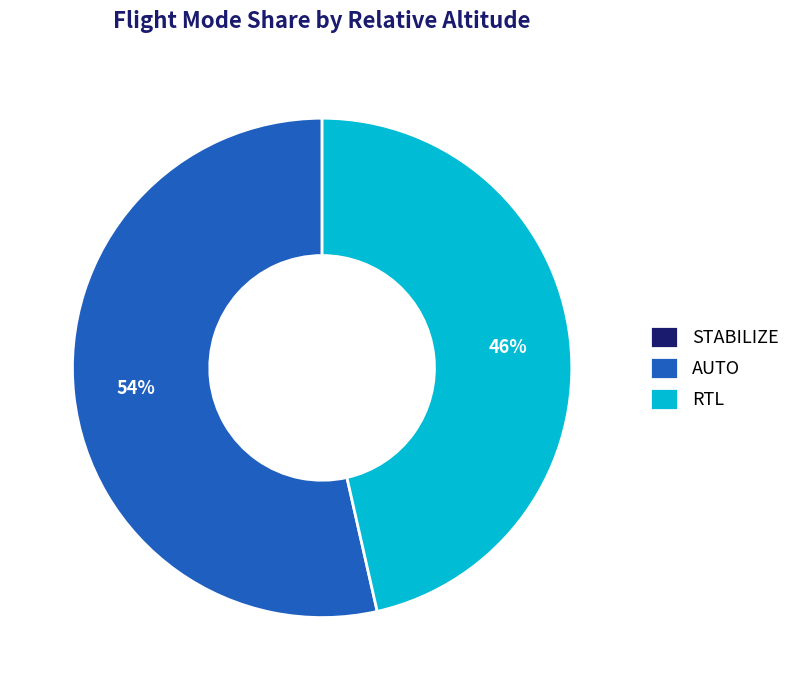

The AUTO slice represents 26% of the pie. True or false?

False